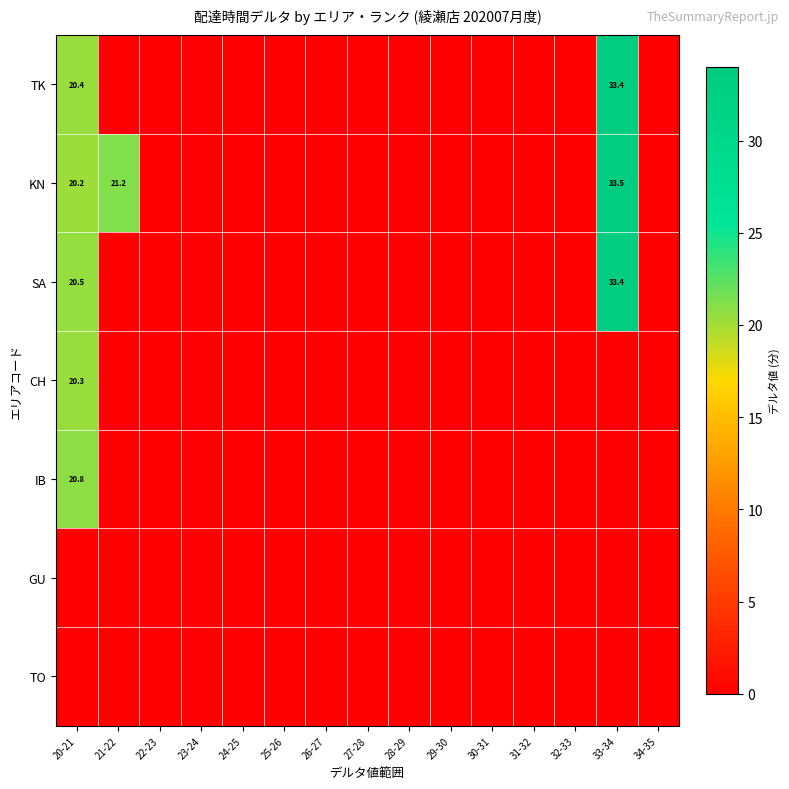

Is the value of KN at 20-21 greater than the value of TK at 33-34?

No